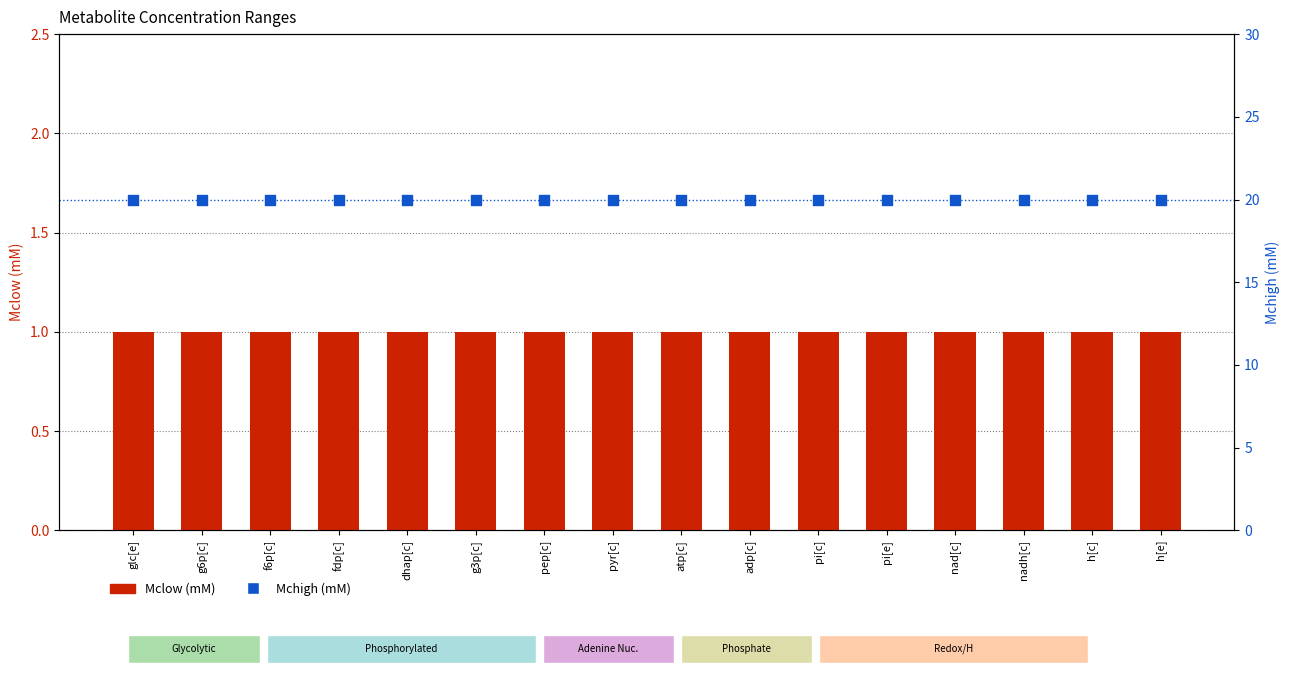

Which series reaches the minimum Y coordinate?

Mclow (mM)